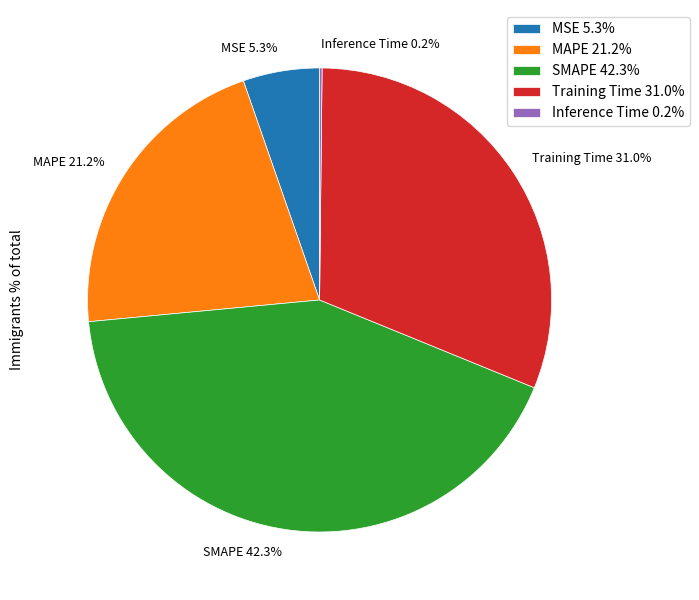

Which has a higher value, Training Time or MSE?

Training Time